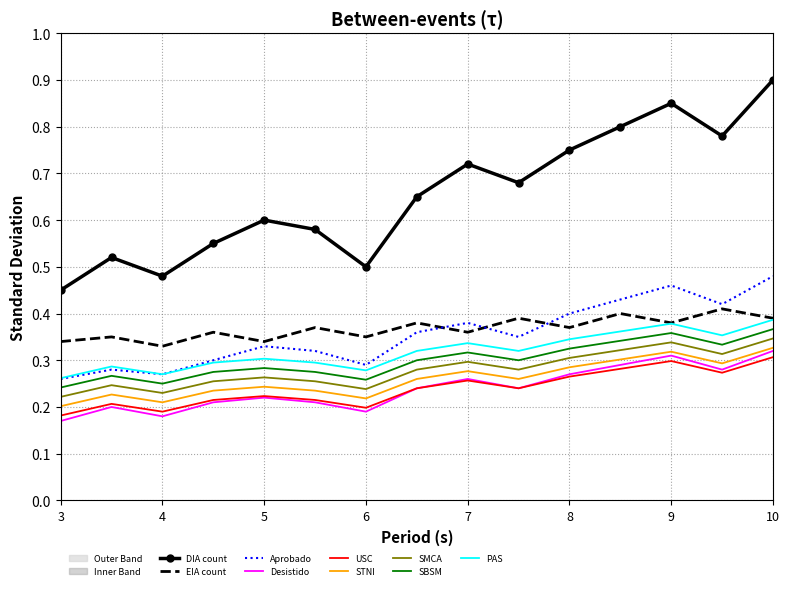

The SMCA series shows 0.5 at 8. True or false?

False